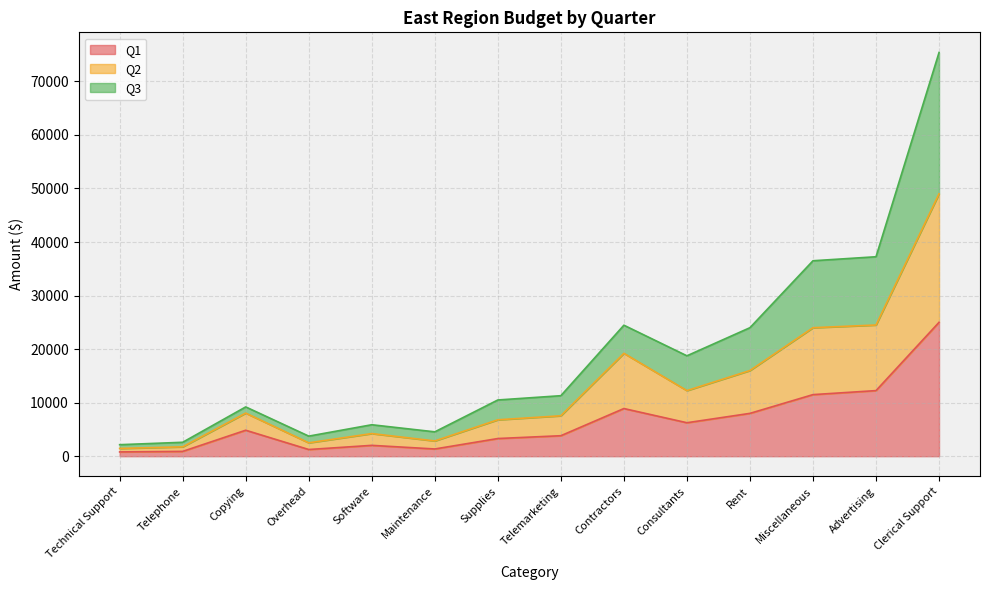

What is the total value across all series at Advertising?

37250